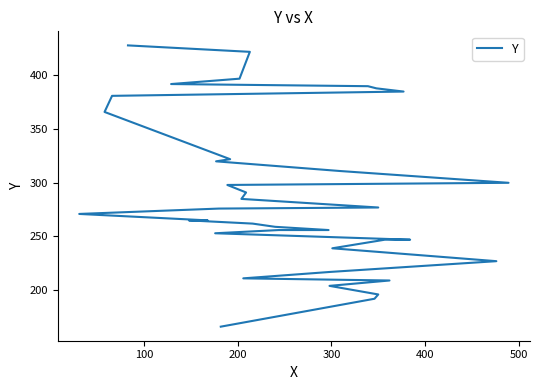

Reading left to right, extract all data points from this chart.

166	192	196	204	209	211	217	227	239	247	247	253	256	256	259	262	265	265	271	276	277	285	291	298	300	311	320	322	366	381	385	388	390	392	397	422	428